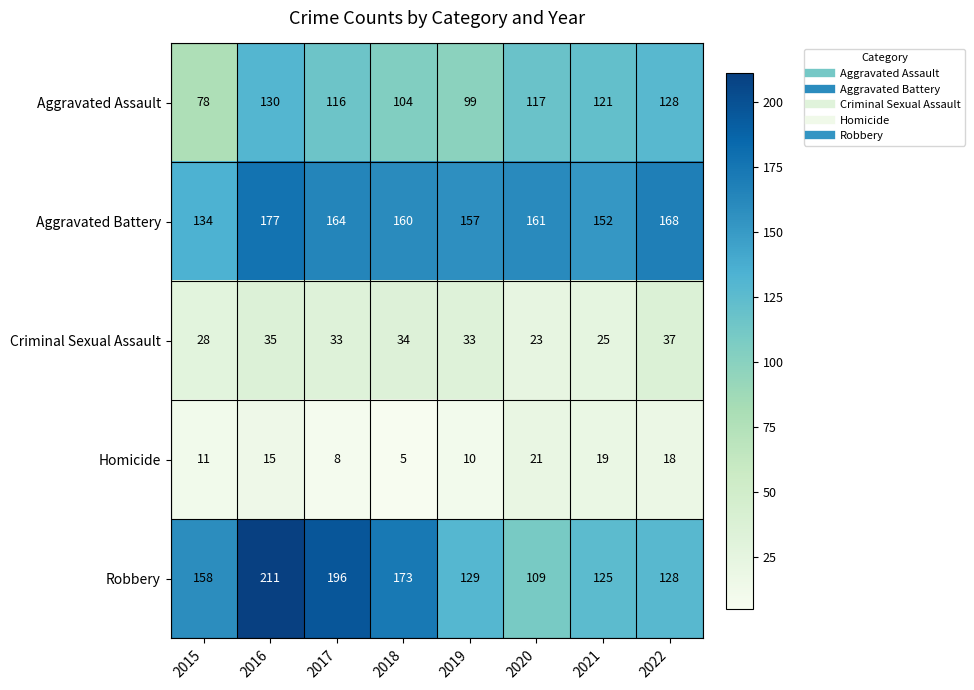

What is the total value across all series at 2016?

568